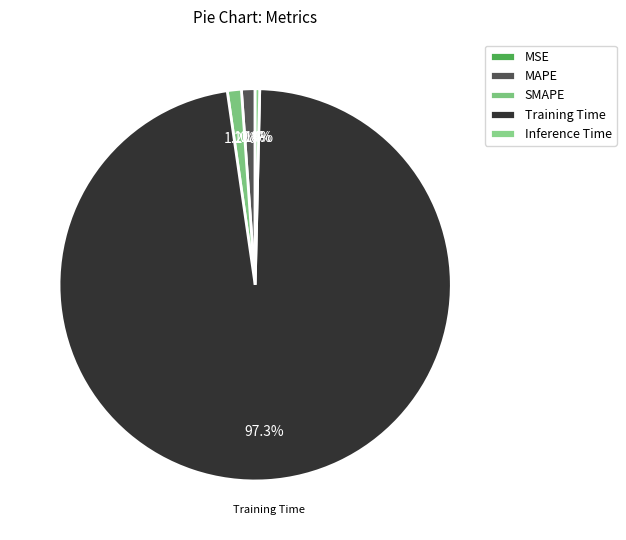

Between SMAPE and Training Time, which is larger?

Training Time